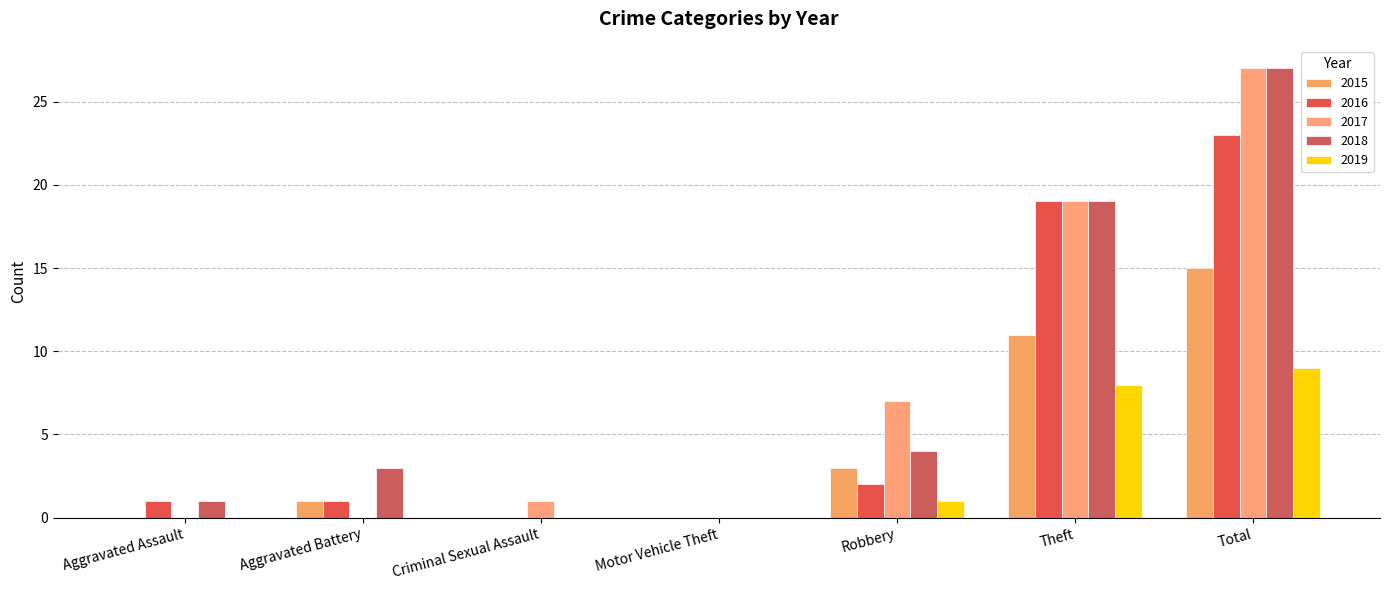

At which category does the chart reach its peak across all series?

Total